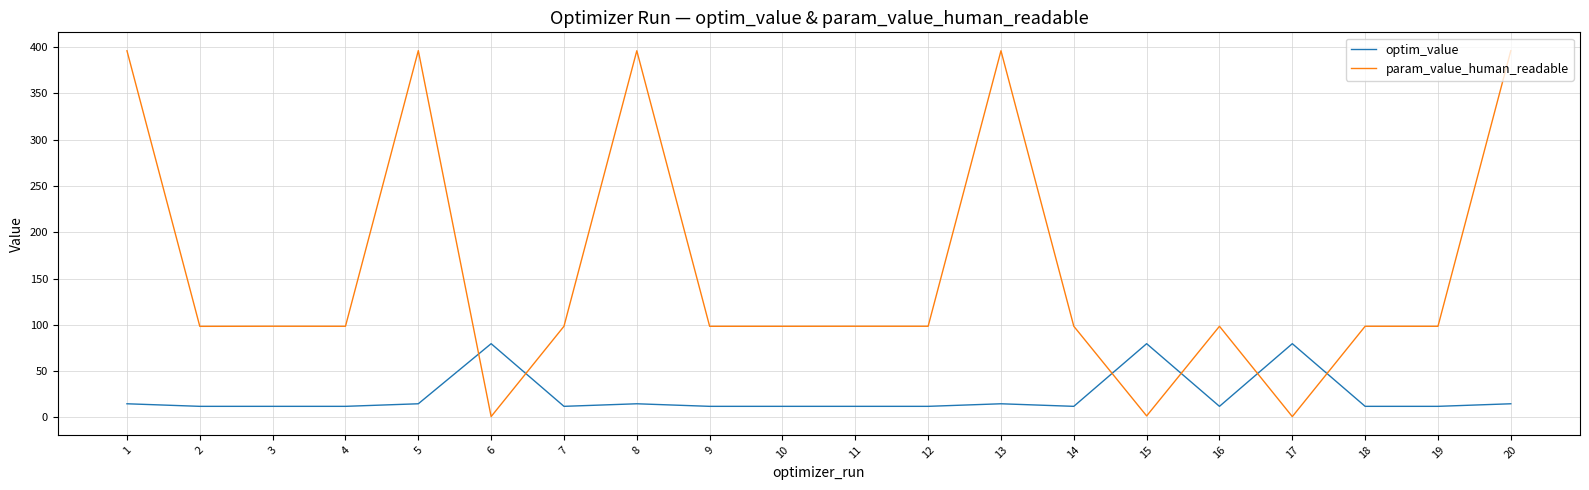

Which series has the widest spread of values?

param_value_human_readable